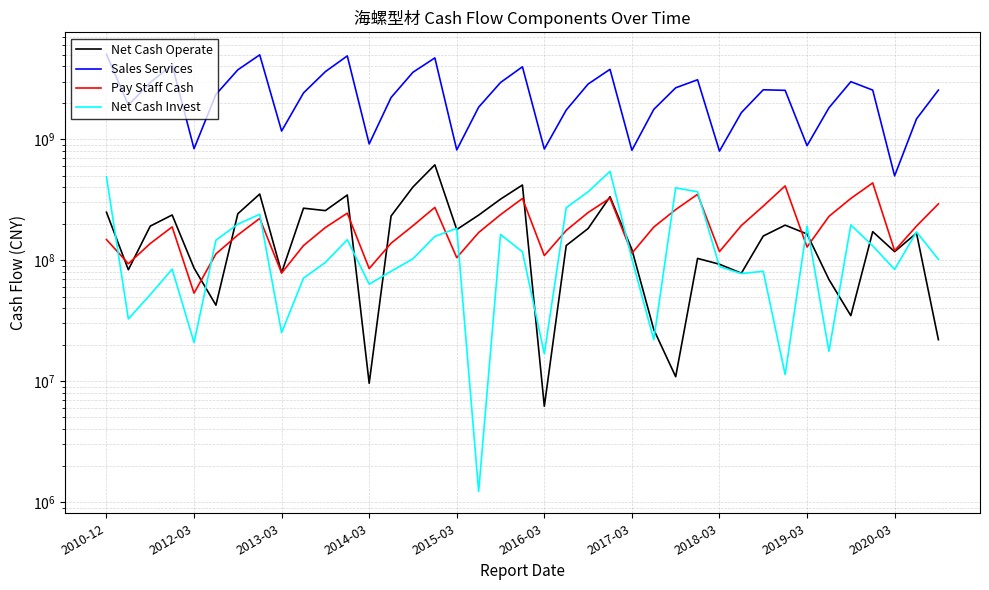

At which category is the sum across all series the highest?

2010-12